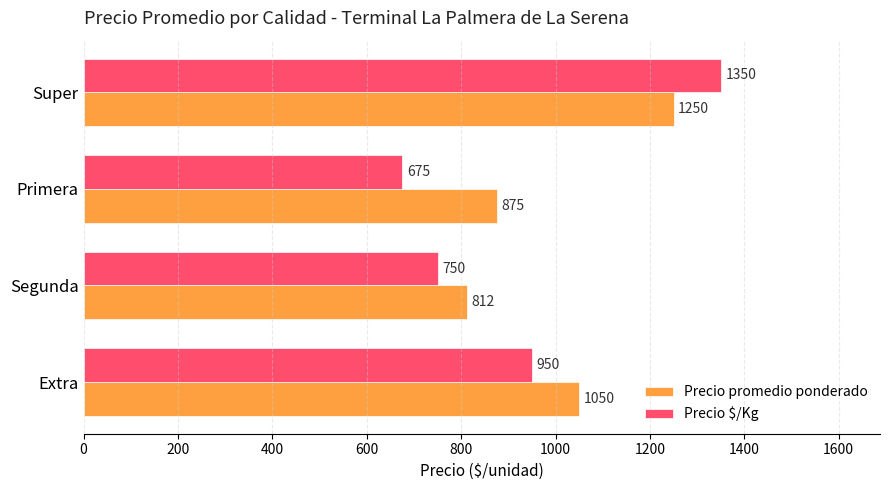

What is the difference between the maximum and minimum values in the Precio $/Kg series?

675.0